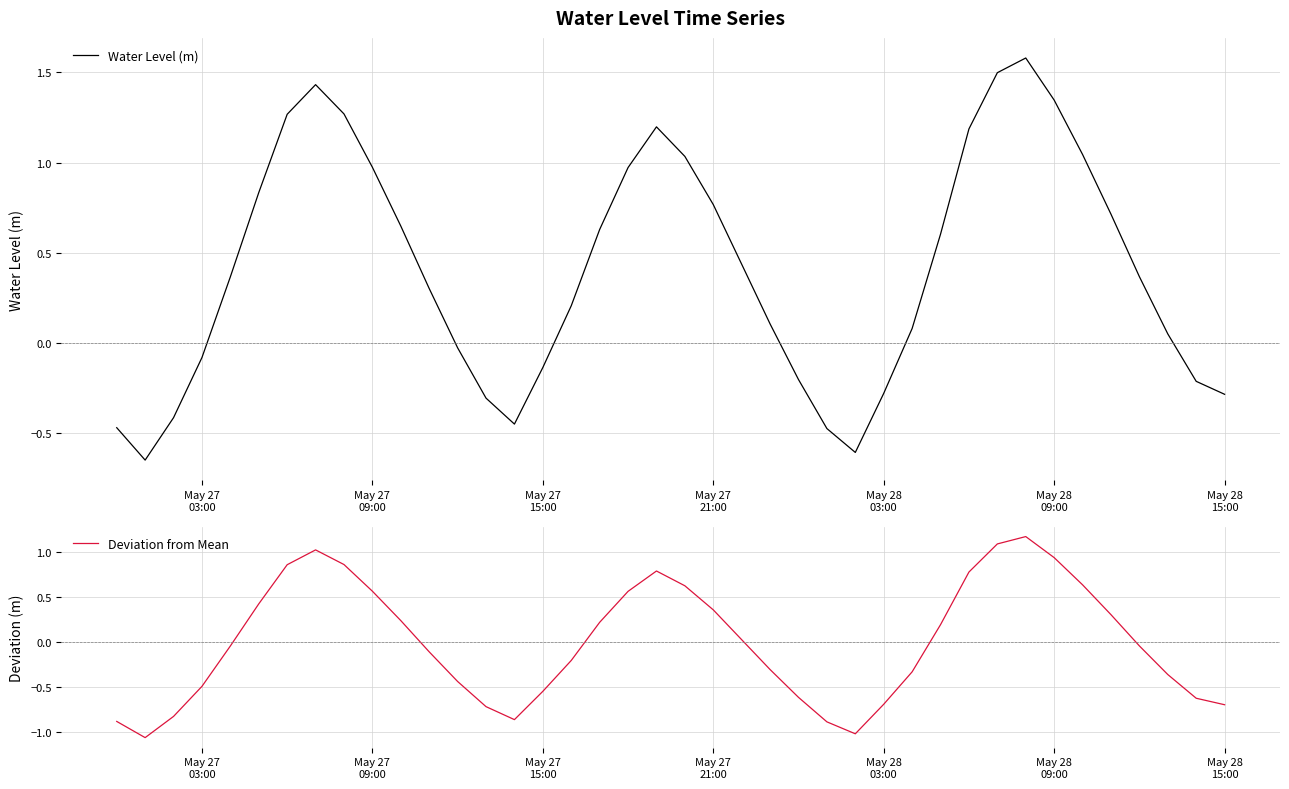

Reading left to right, what are all the values shown in this chart?

Water Level (m): -0.5	-0.6	-0.4	-0.1	0.4	0.8	1.3	1.4	1.3	1.0	0.6	0.3	-0.0	-0.3	-0.4	-0.1	0.2	0.6	1.0	1.2	1.0	0.8	0.4	0.1	-0.2	-0.5	-0.6	-0.3	0.1	0.6	1.2	1.5	1.6	1.3	1.0	0.7	0.4	0.1	-0.2	-0.3
Deviation from Mean: -0.9	-1.1	-0.8	-0.5	-0.0	0.4	0.9	1.0	0.9	0.6	0.2	-0.1	-0.4	-0.7	-0.9	-0.5	-0.2	0.2	0.6	0.8	0.6	0.4	0.0	-0.3	-0.6	-0.9	-1.0	-0.7	-0.3	0.2	0.8	1.1	1.2	0.9	0.6	0.3	-0.0	-0.4	-0.6	-0.7